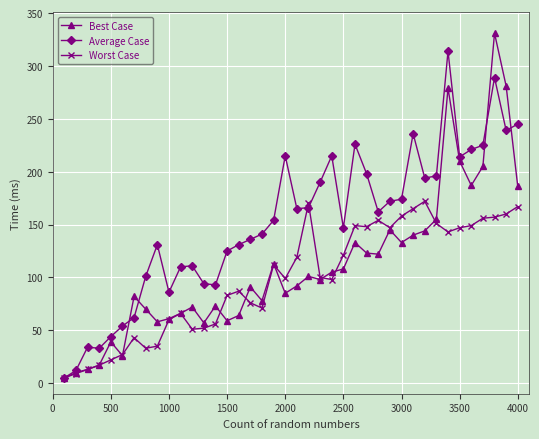

Which series has the largest total across all categories?

Average Case